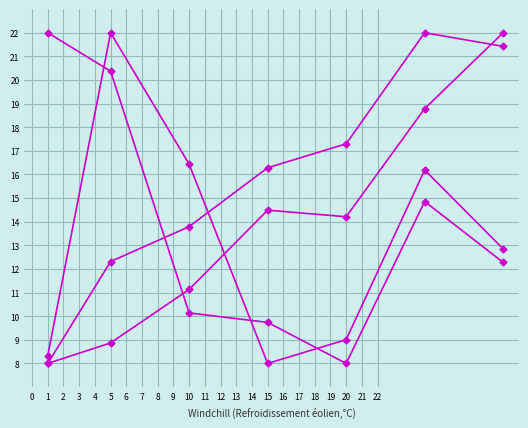

Is this an area chart (filled region under the line)?

No